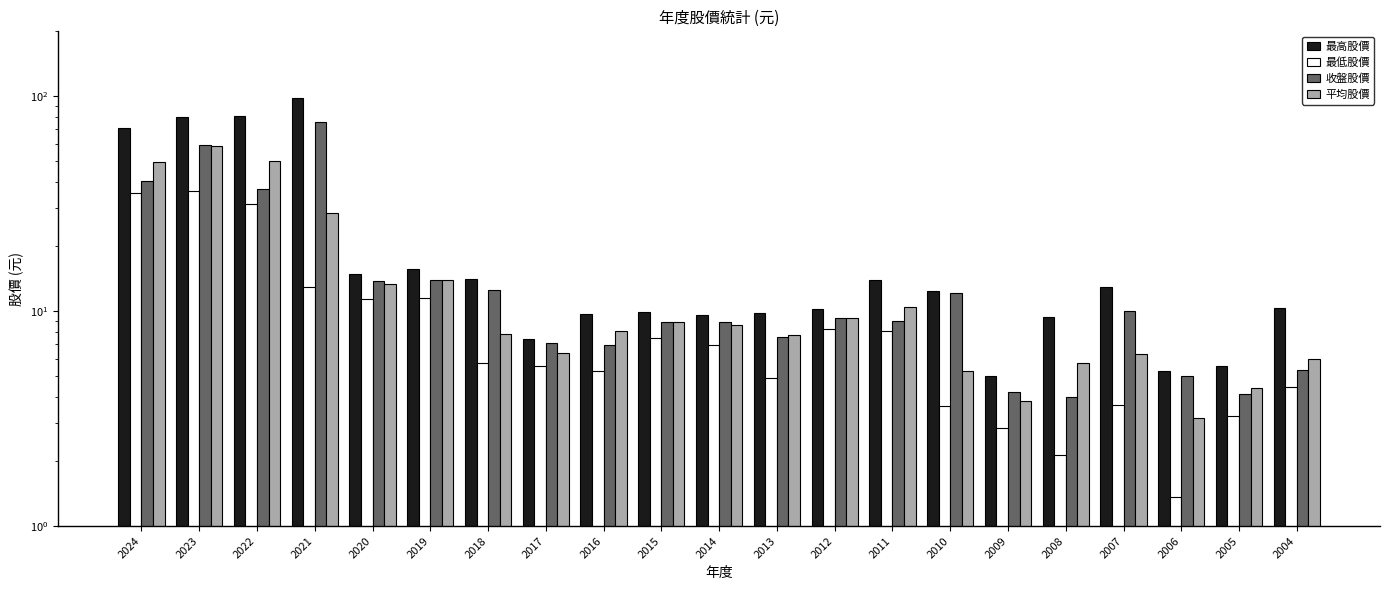

True or false: 最低股價 has a value of 4.5 at 2004.

True